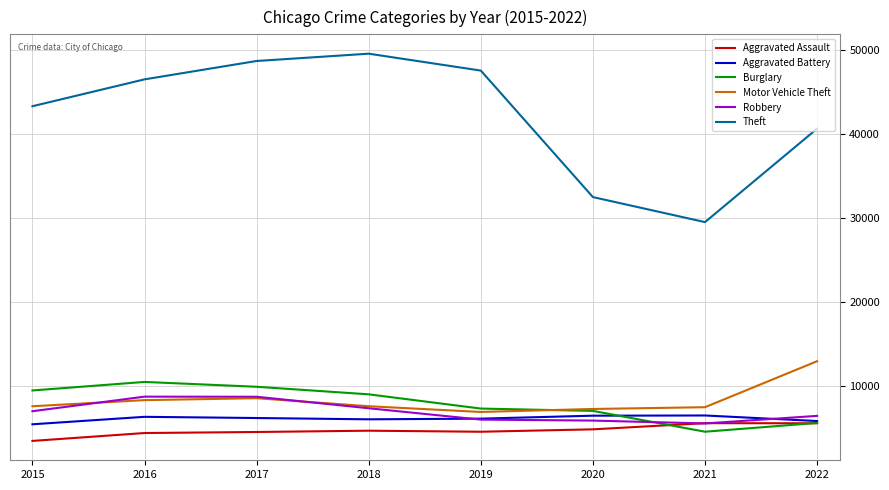

True or false: Theft and Burglary cross at least once.

False